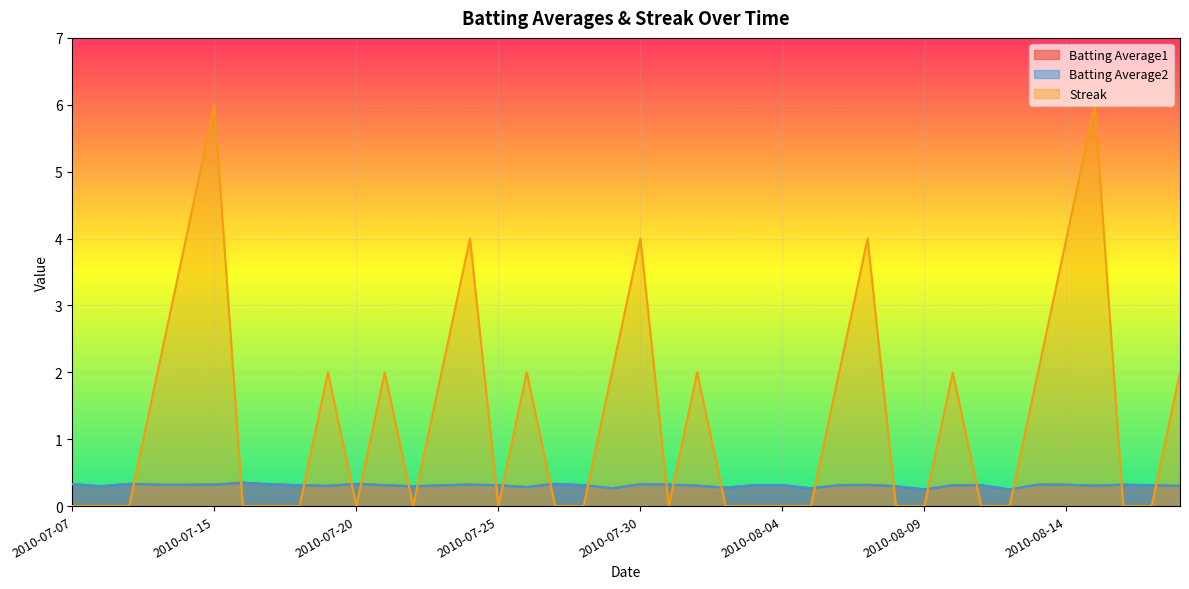

Which series changed the most between 2010-08-07 and 2010-08-18?

Streak